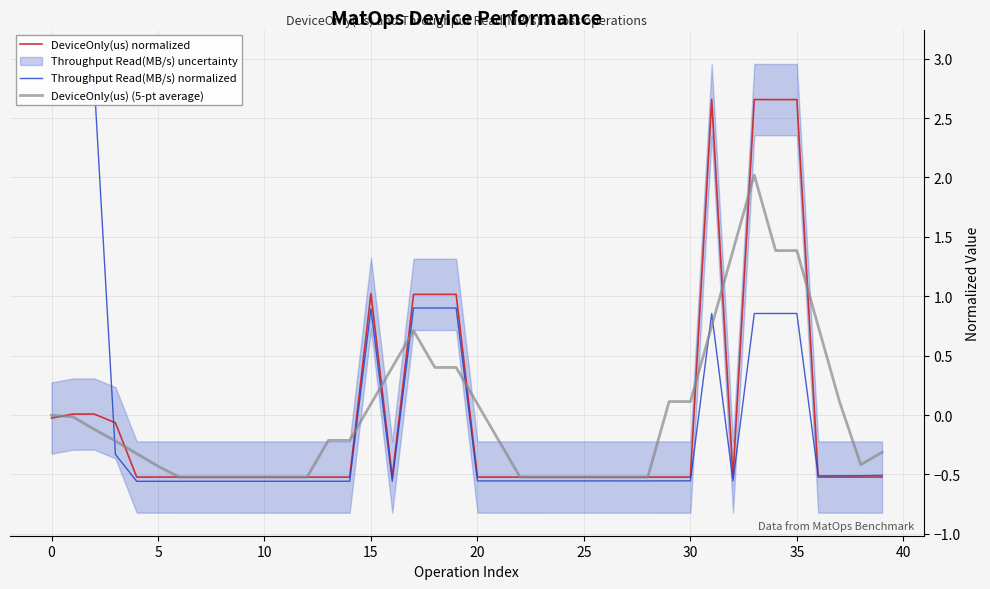

How many interior local peaks does the Throughput Read(MB/s) normalized series have?

8